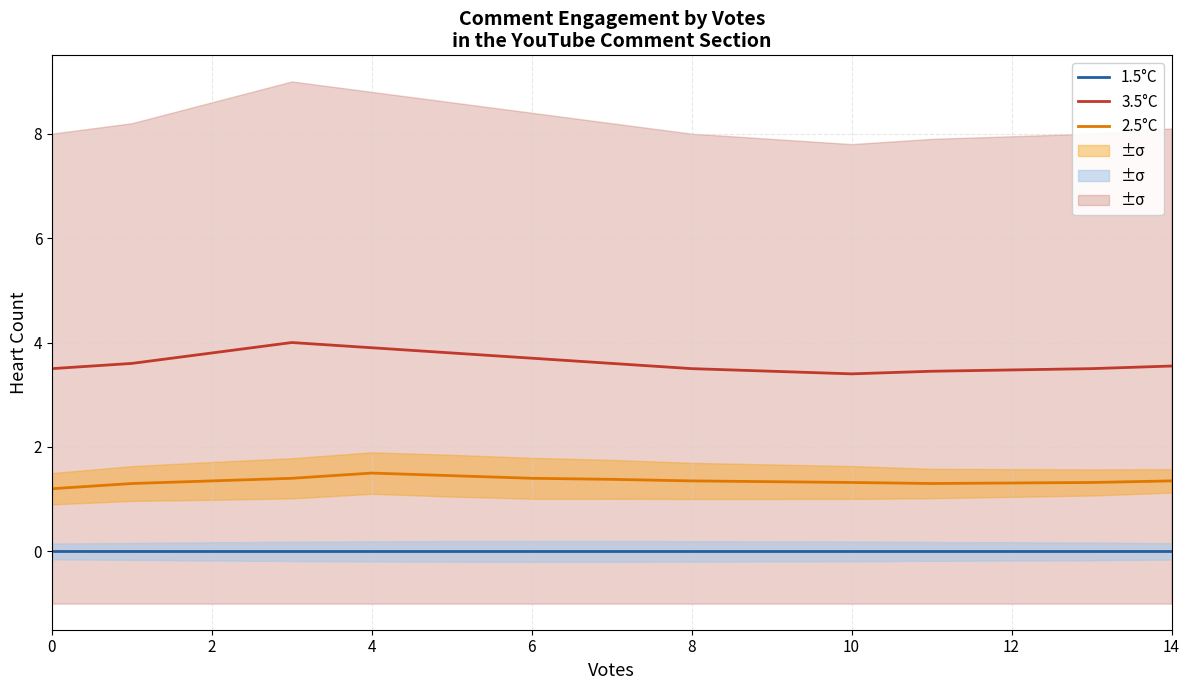

Count the 3.5°C values in the range 3 to 4.

13